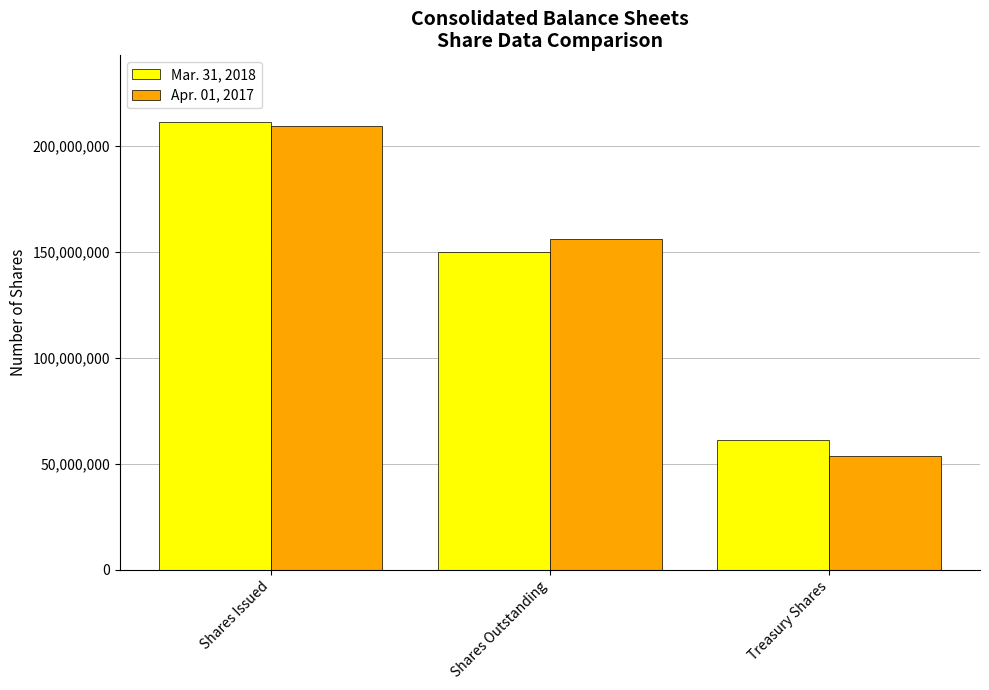

List the series in order of their peak value, highest first.

Mar. 31, 2018, Apr. 01, 2017